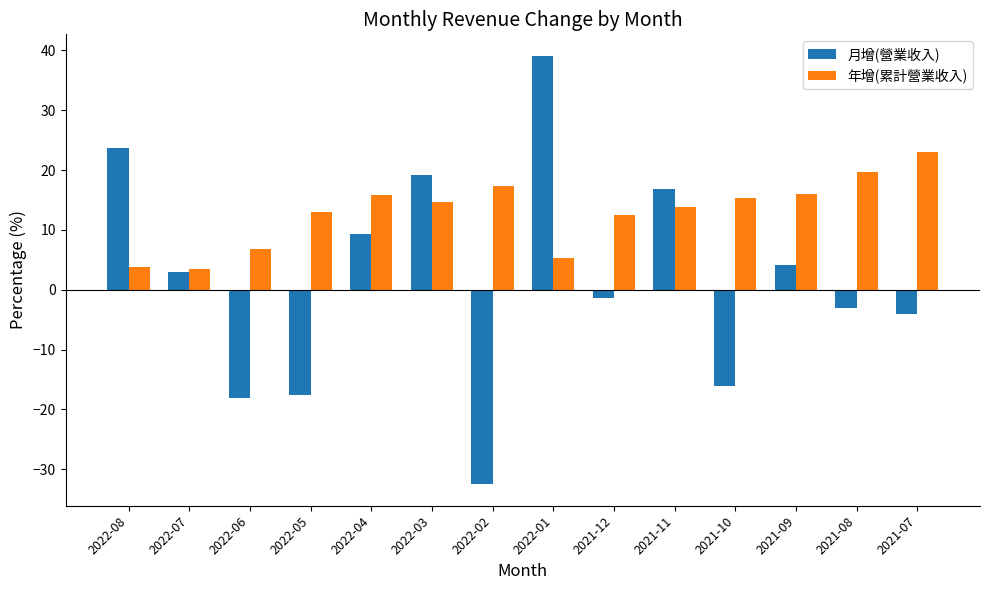

Which label corresponds to the smallest value in the chart?

2022-02